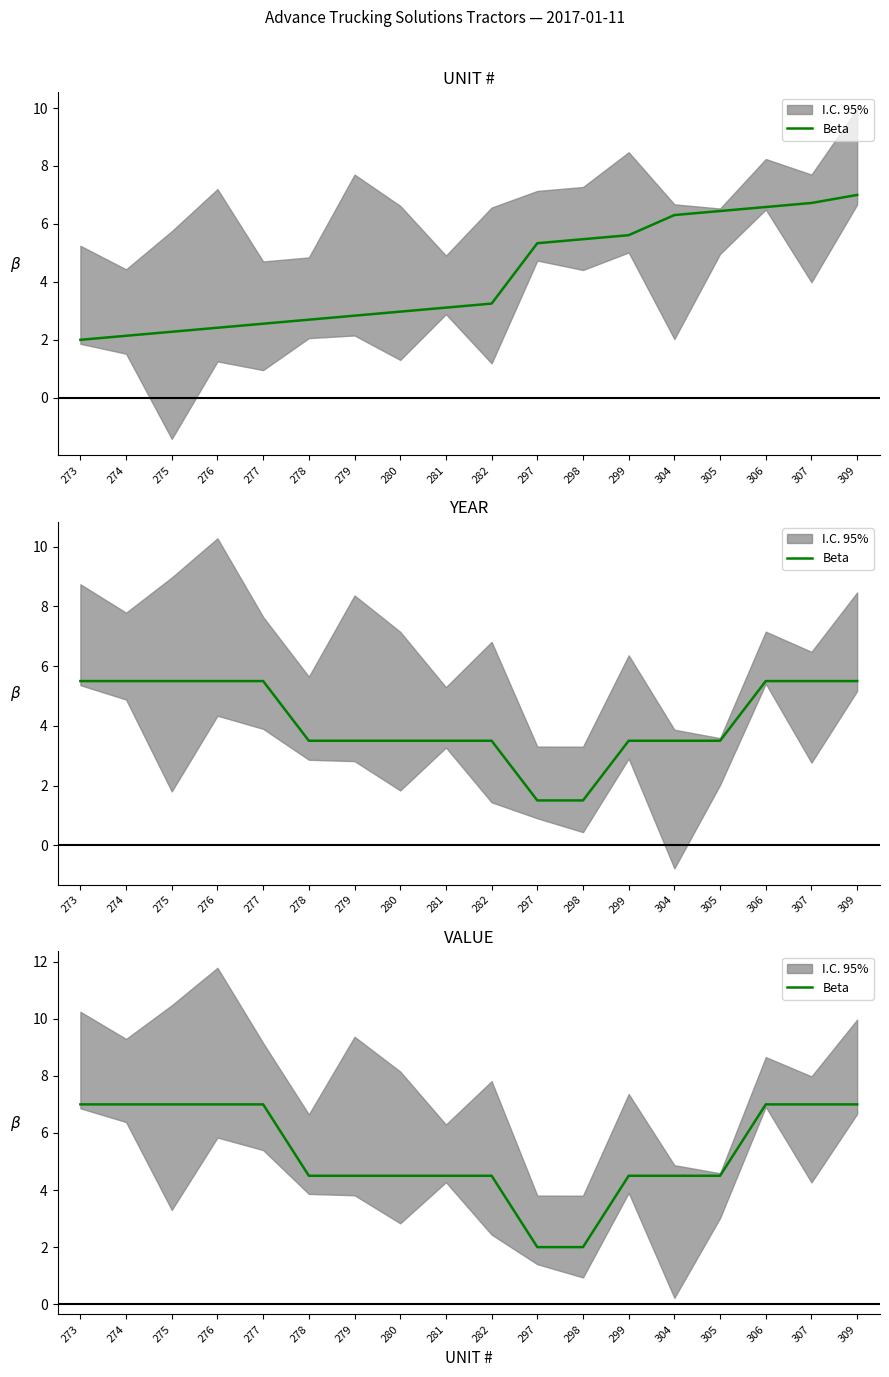

Rank the categories by value from highest to lowest.

273, 274, 275, 276, 277, 306, 307, 309, 278, 279, 280, 281, 282, 299, 304, 305, 297, 298